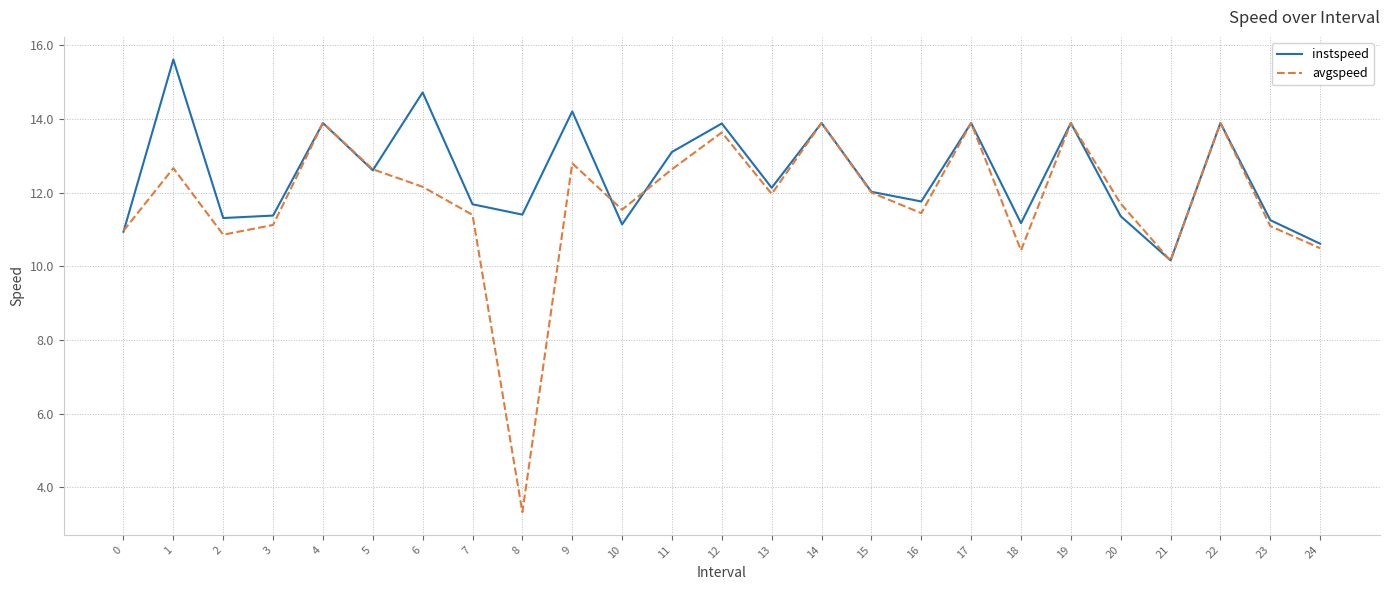

Between 16 and 22, which series saw the biggest shift?

avgspeed